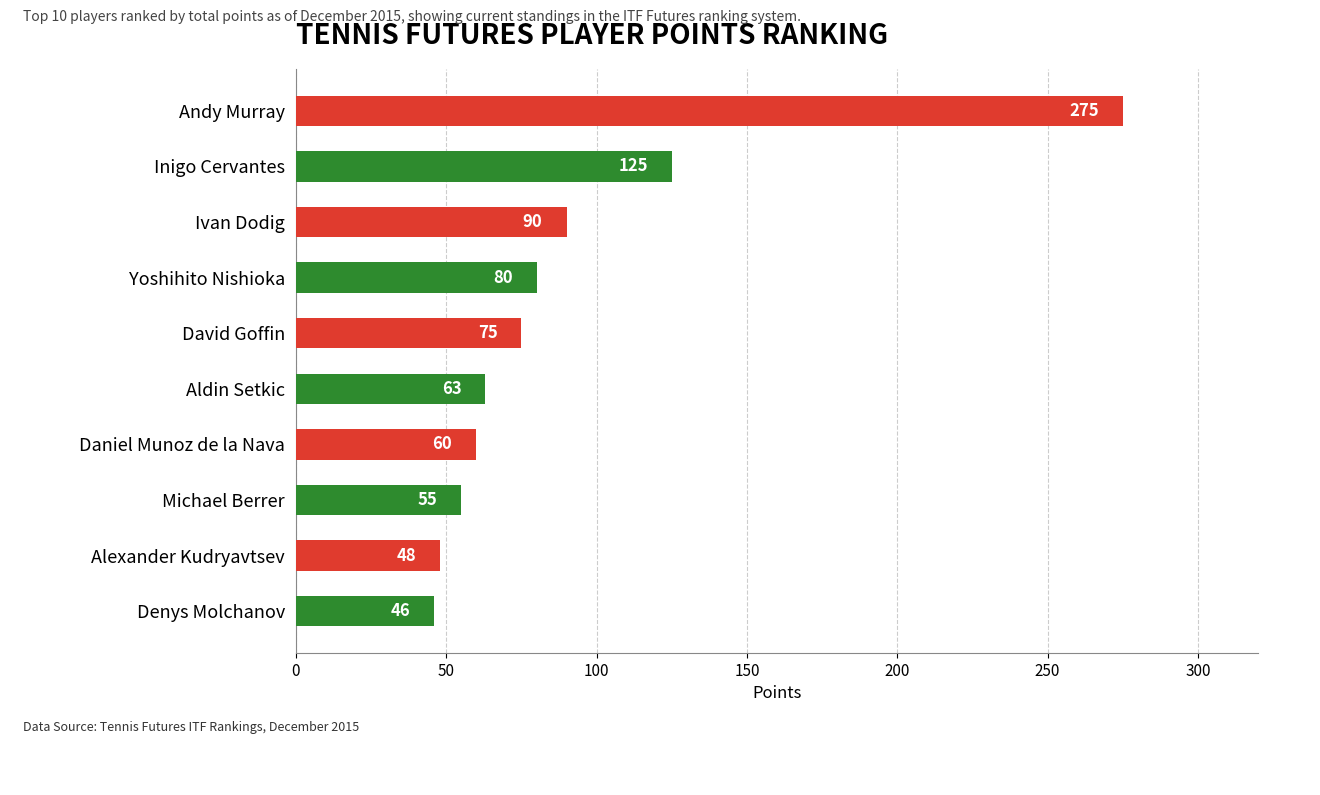

What is the difference between the maximum and minimum values?

229